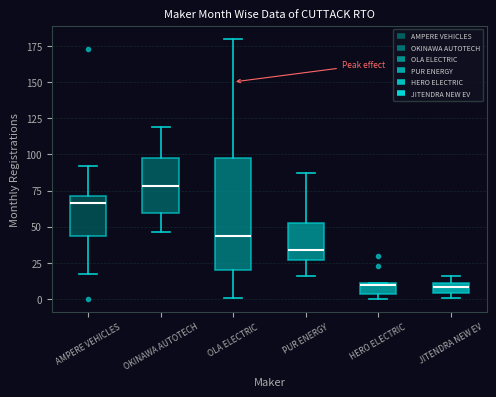

Which box's median line is the highest?

OKINAWA AUTOTECH